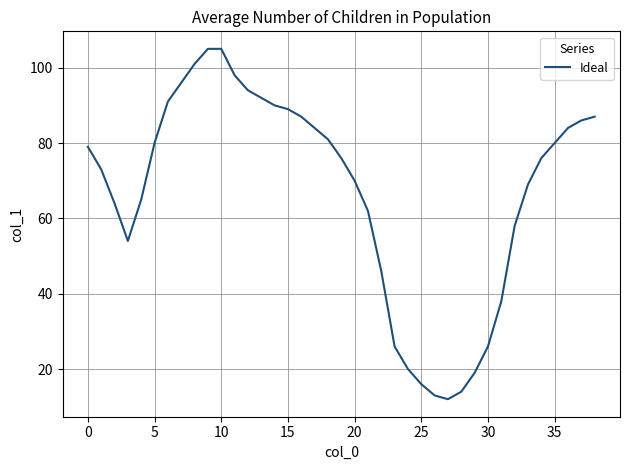

What is the maximum value shown in the chart?

105